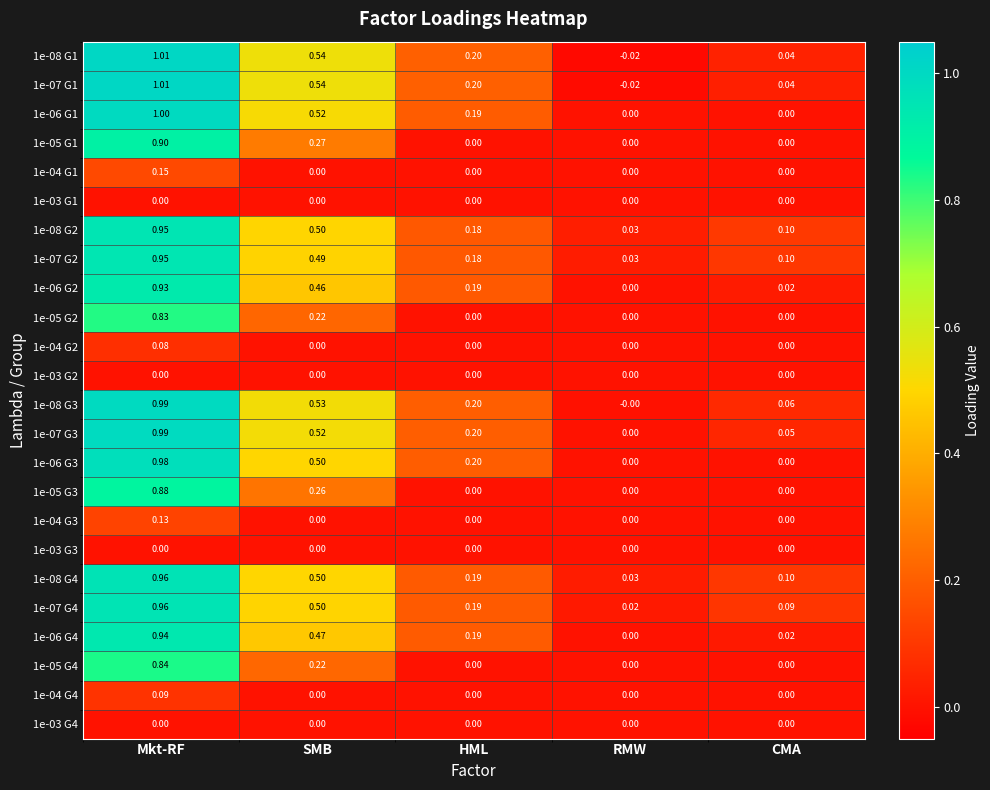

At which label is 1e-07 G2 closest to 0?

RMW